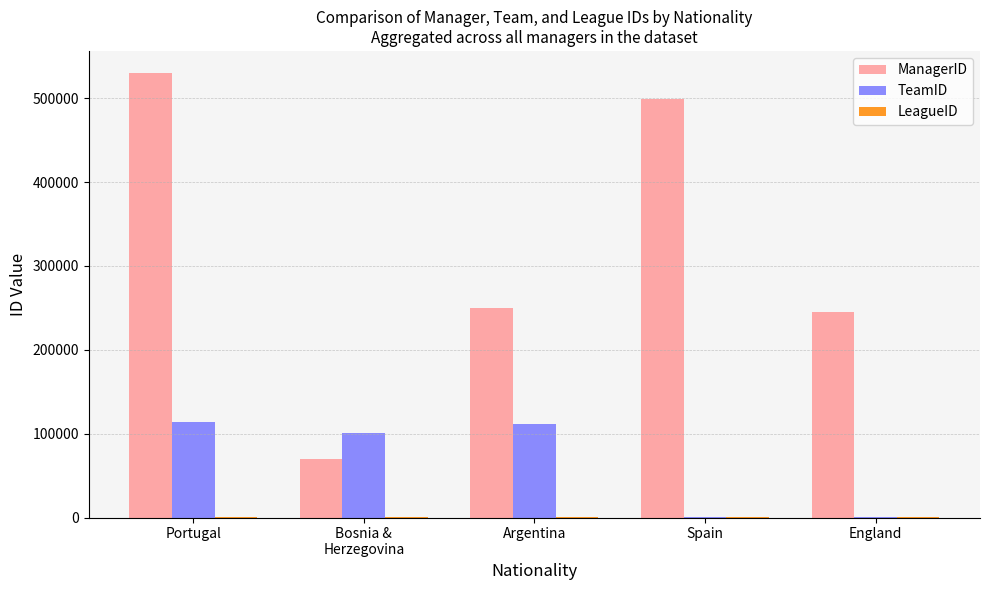

Where does the TeamID series first go above 101033?

Portugal